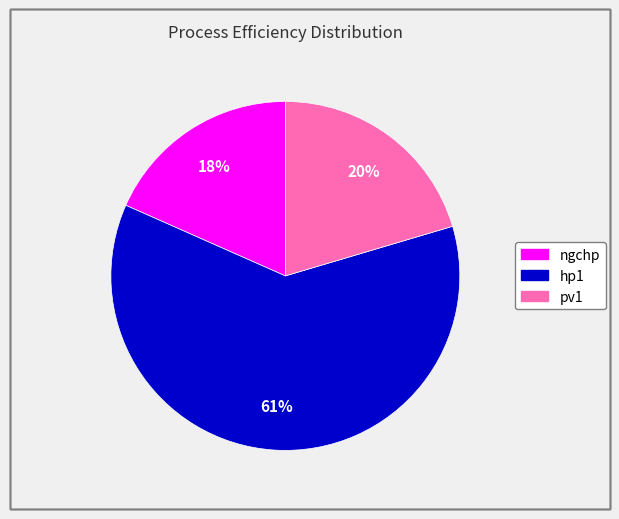

To the nearest percent, what portion does pv1 represent?

20%